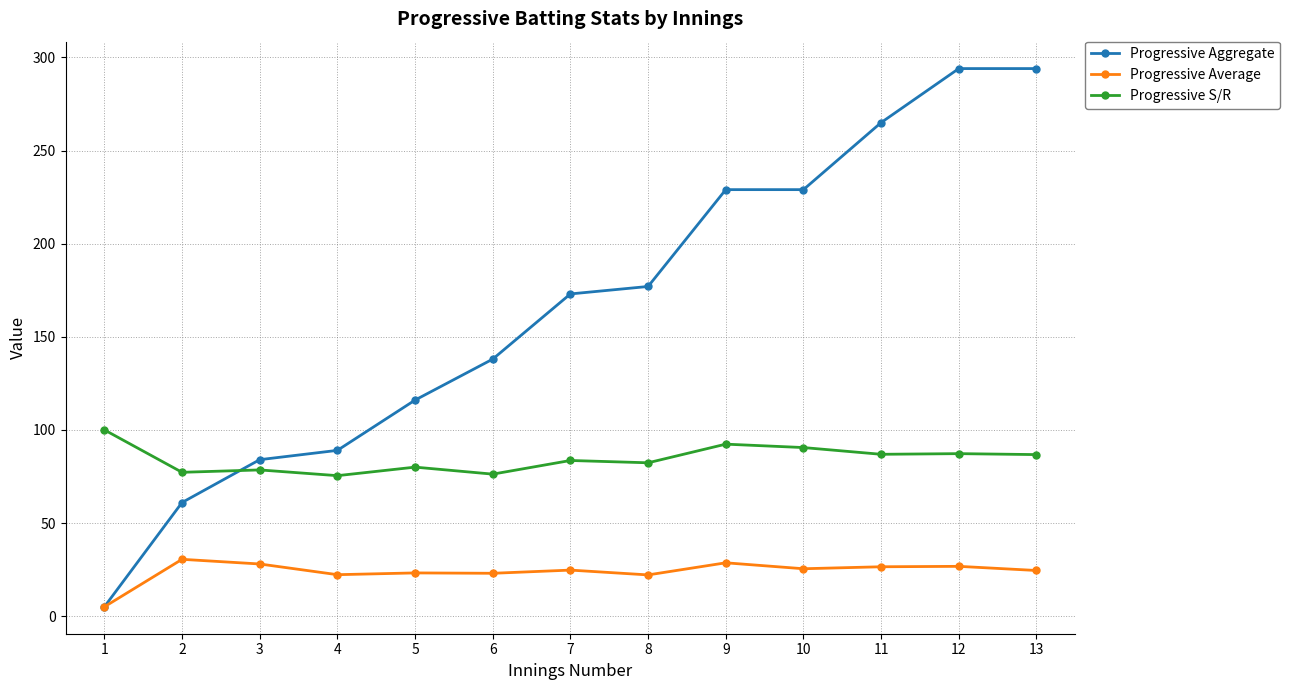

True or false: Progressive Average has more than 2 points higher than both neighbors.

True